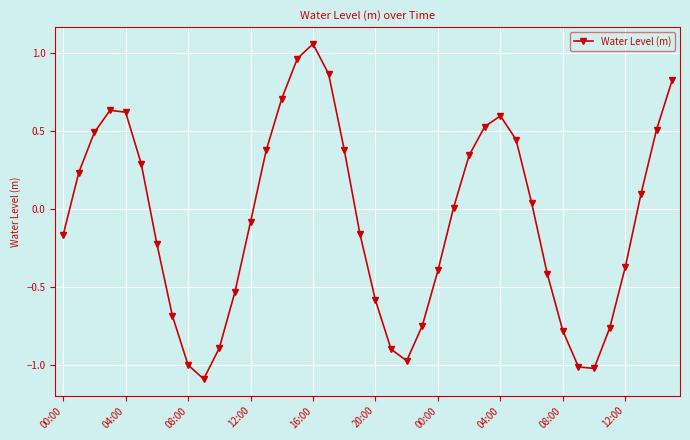

How many series are shown in this chart?

1